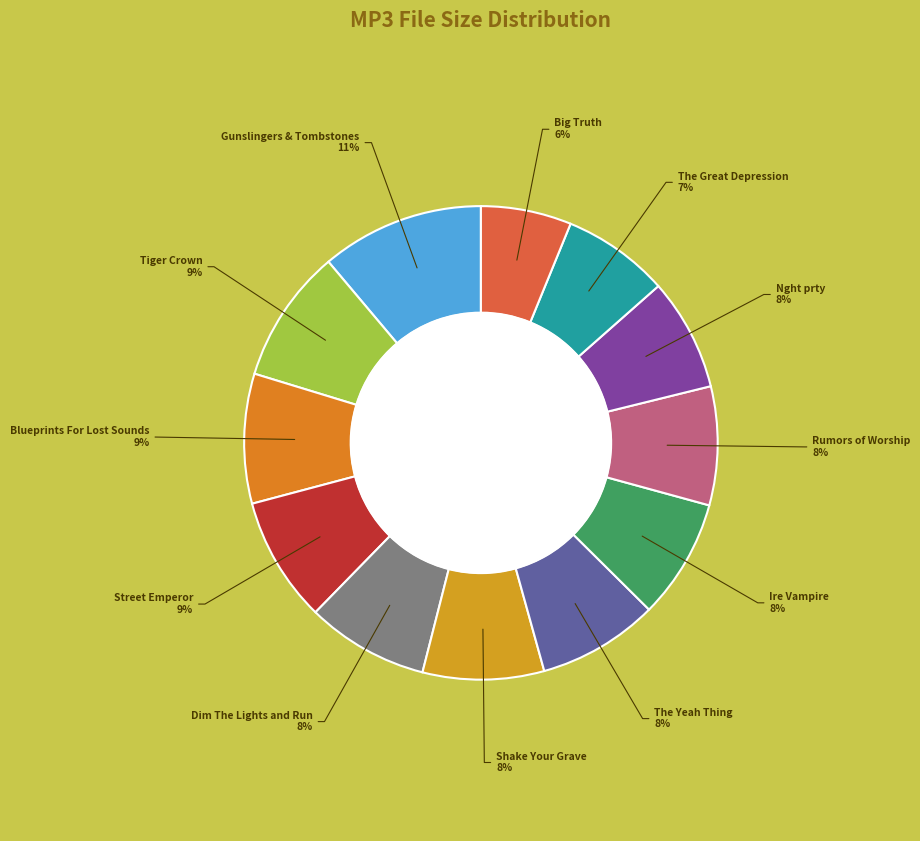

How many slices are in this pie chart?

12